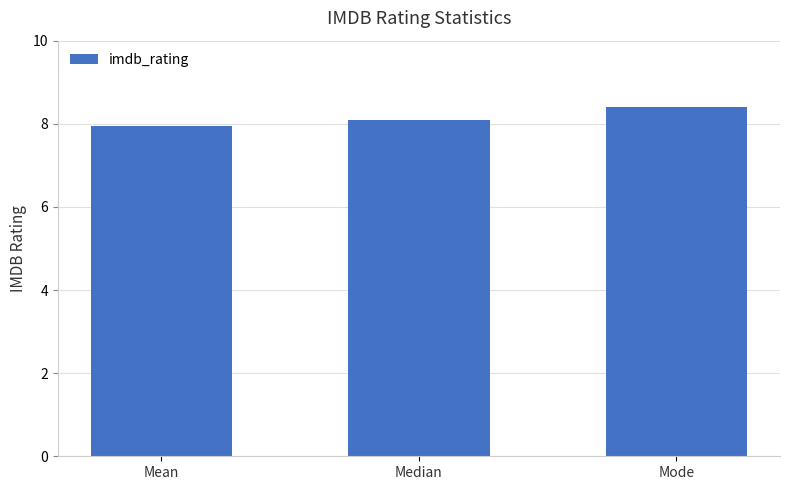

What is the sum of the values at Mode and Median?

16.5